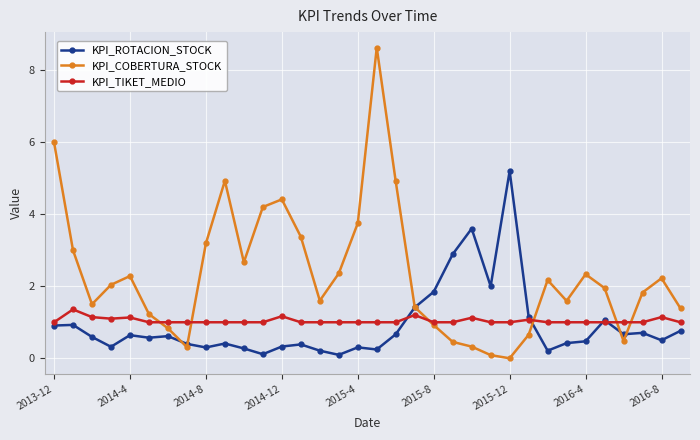

How many intersections are there between KPI_ROTACION_STOCK and KPI_COBERTURA_STOCK?

6